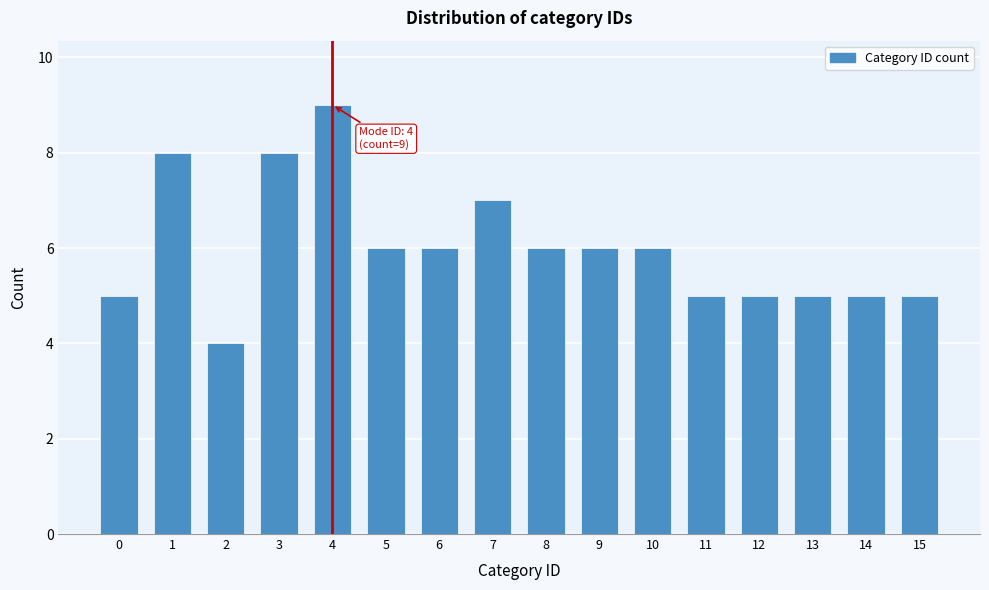

Reading left to right, transcribe all the data shown in this chart.

5	8	4	8	9	6	6	7	6	6	6	5	5	5	5	5